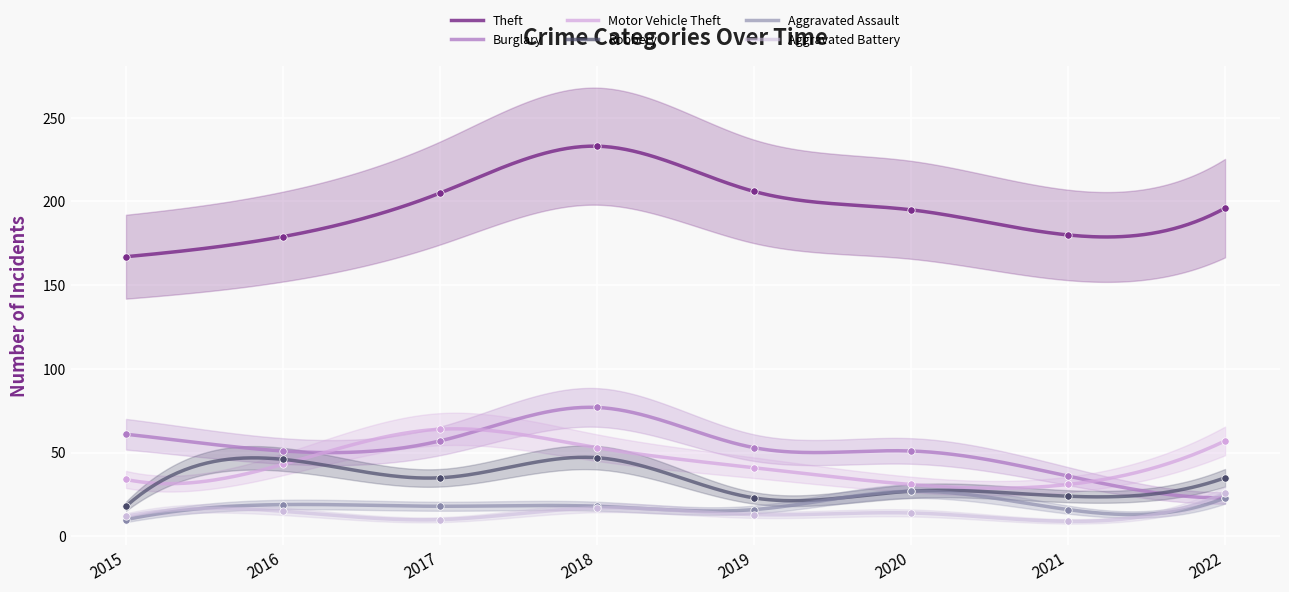

Which series has the largest total across all categories?

Theft